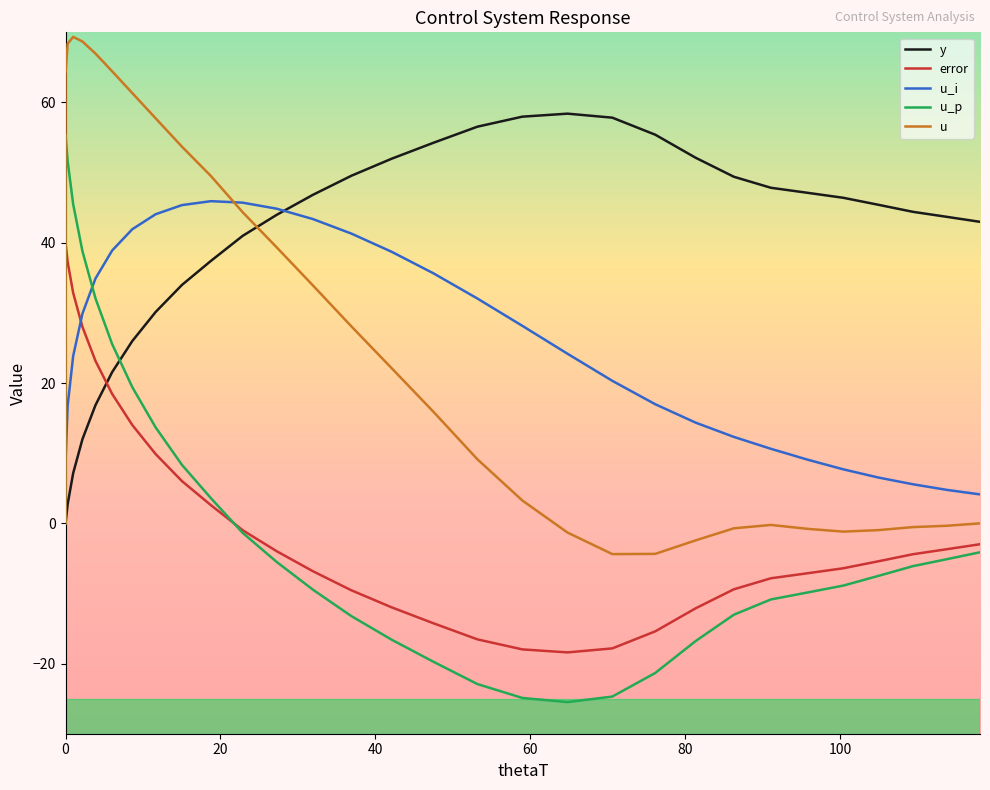

How many distinct data groups are displayed?

5